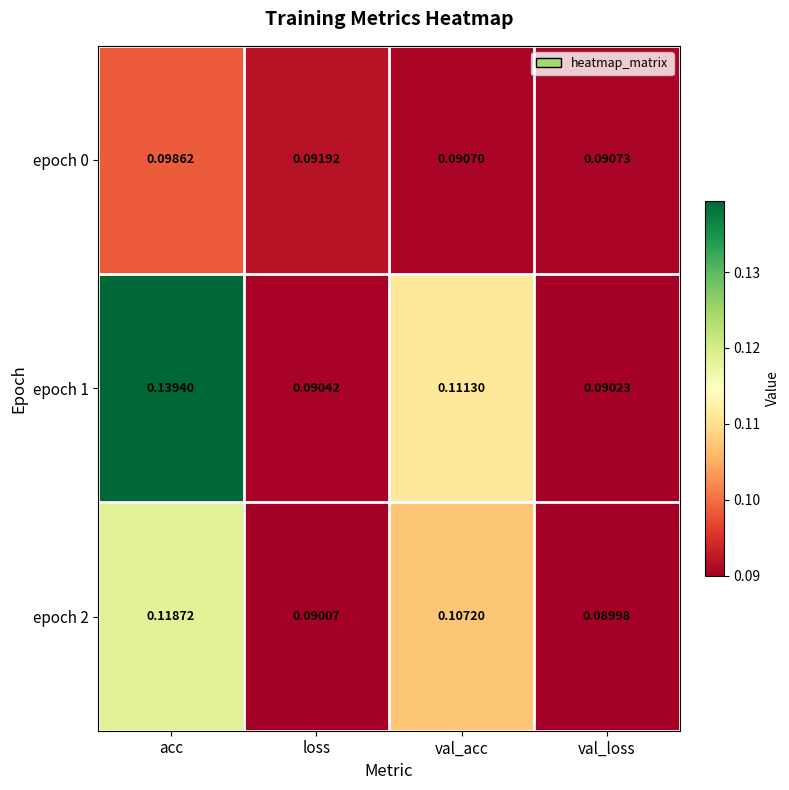

Rank the series by their average value, from lowest to highest.

epoch 0, epoch 2, epoch 1